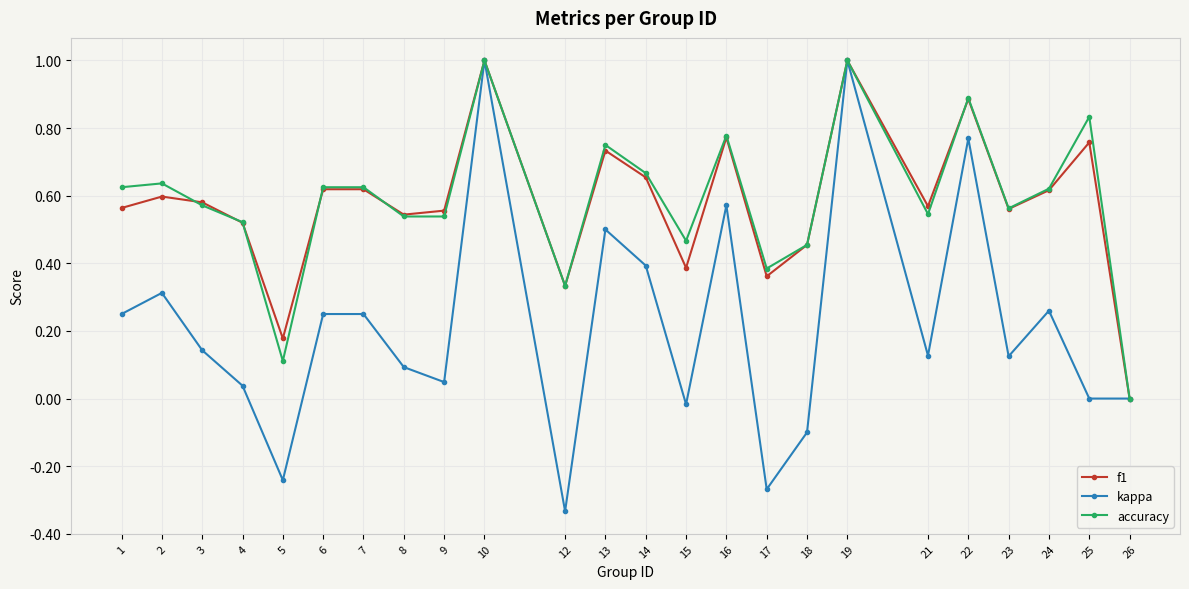

Where is the first local minimum for kappa?

5